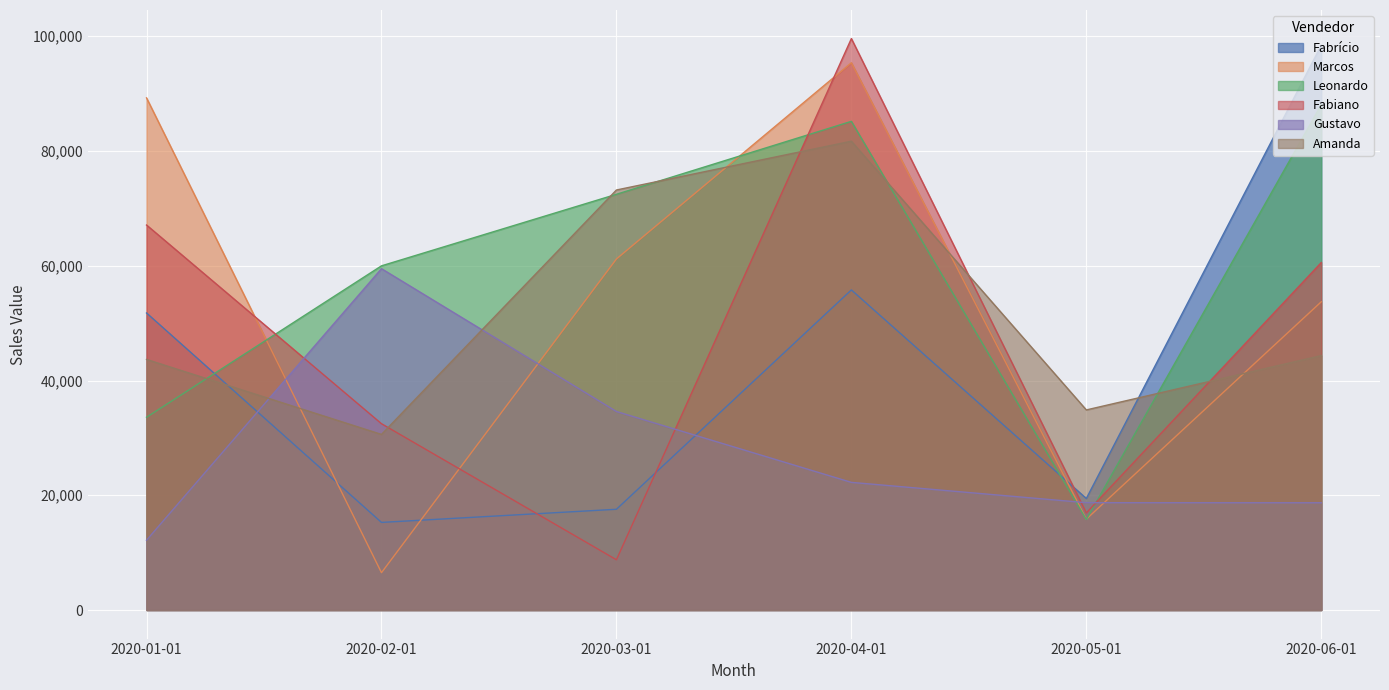

What position from the left is 2020-01-01?

1